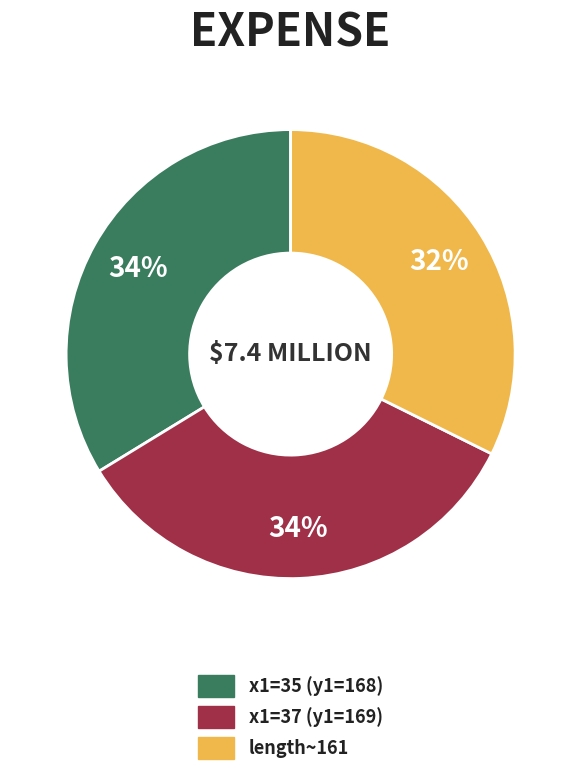

To the nearest percent, what is the difference between the largest and smallest slice percentages?

2%